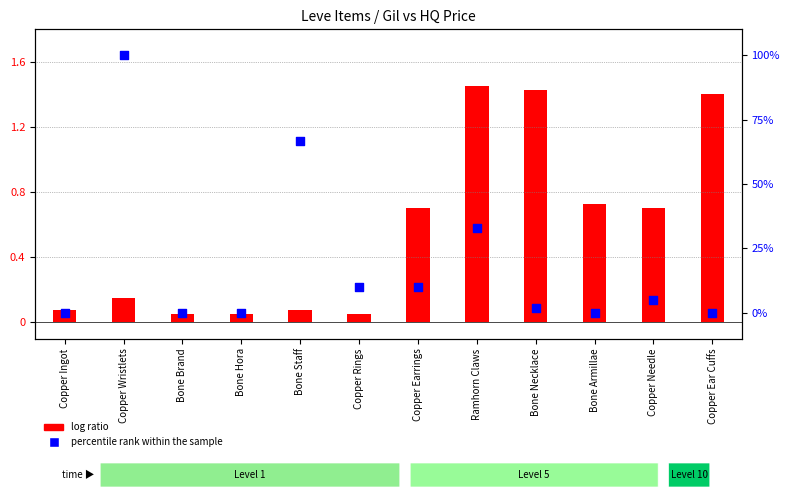

At how many categories does at least one series exceed 97?

1